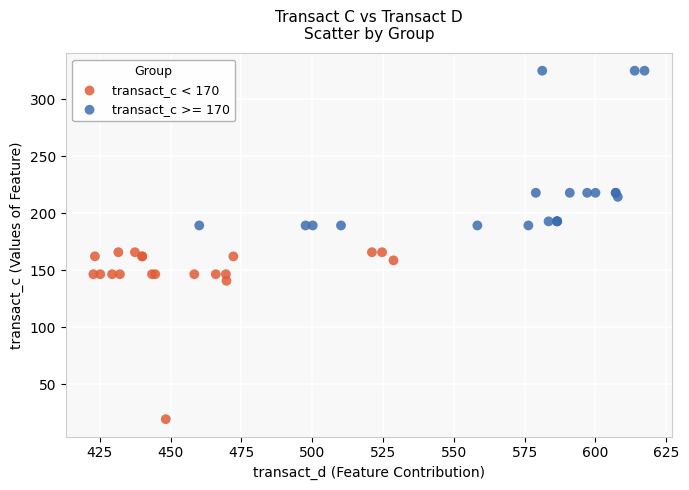

Which series reaches the minimum Y coordinate?

transact_c < 170